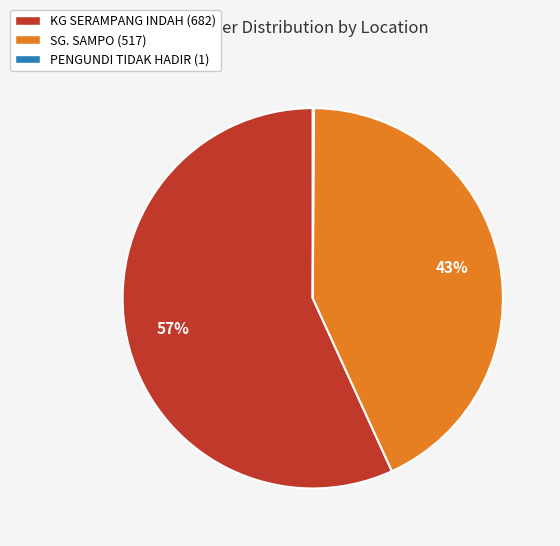

True or false: KG SERAMPANG INDAH accounts for 57% of the total.

True